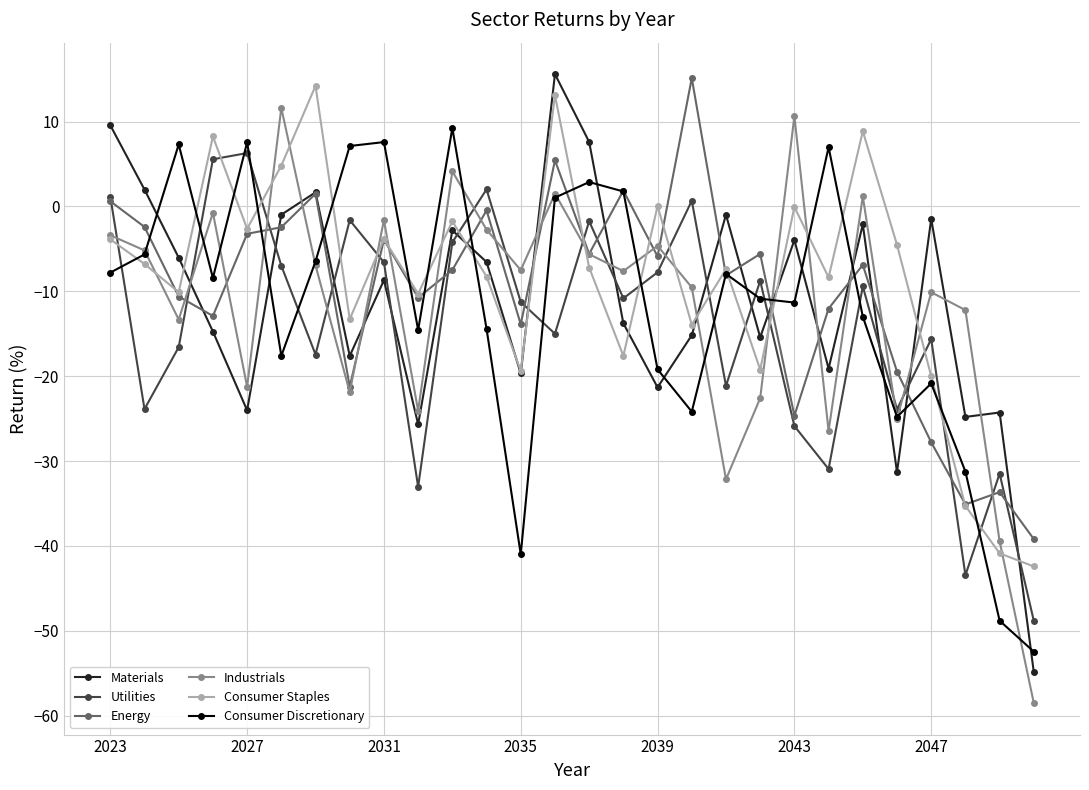

True or false: Energy and Industrials intersect in this chart.

True